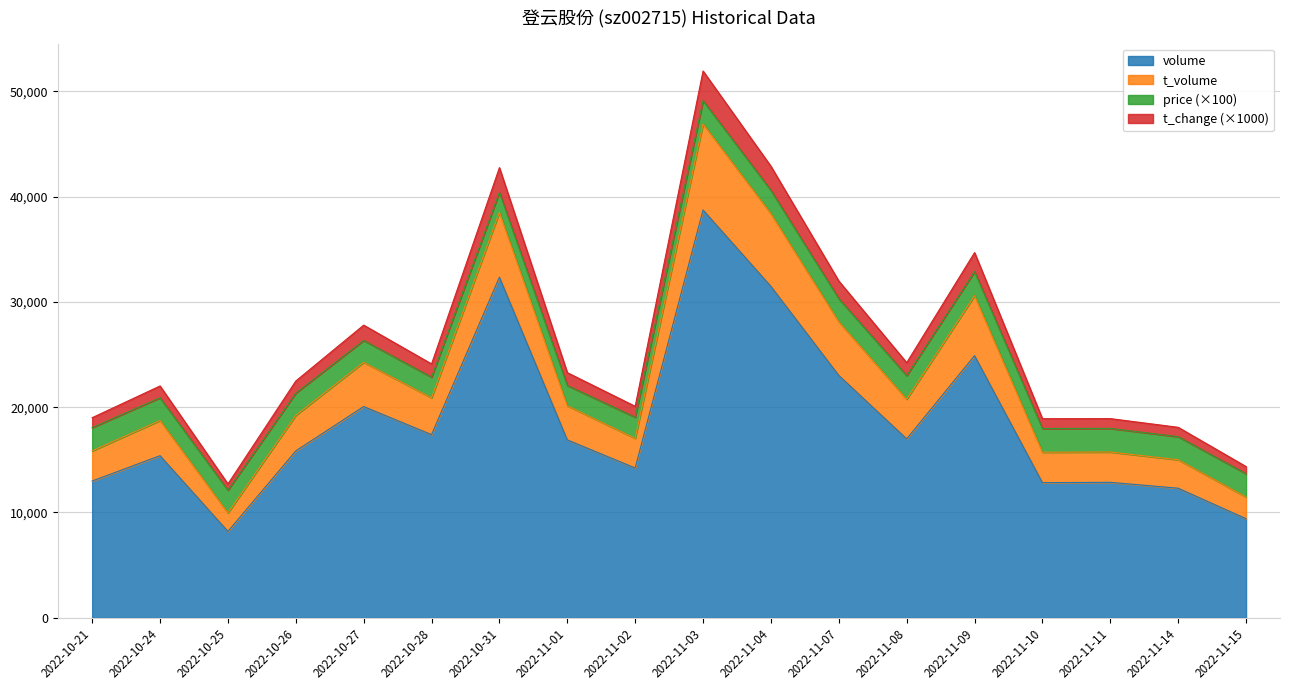

What is the difference between the volume values at 2022-10-31 and 2022-10-21?

19359